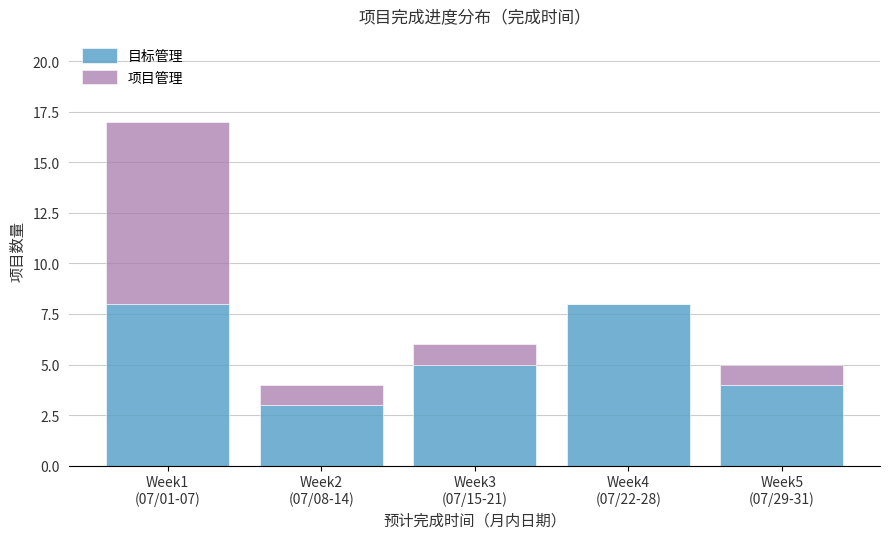

What is the sum of all 目标管理 values?

28